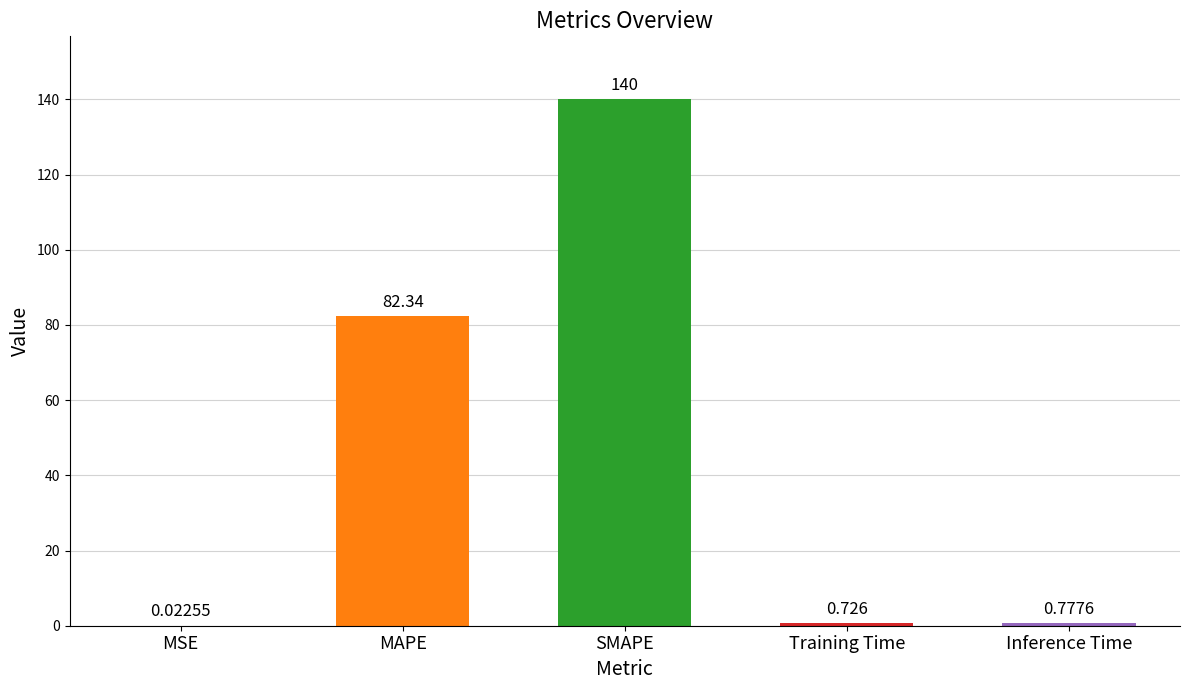

What is the sum of the values at Inference Time and Training Time?

1.5